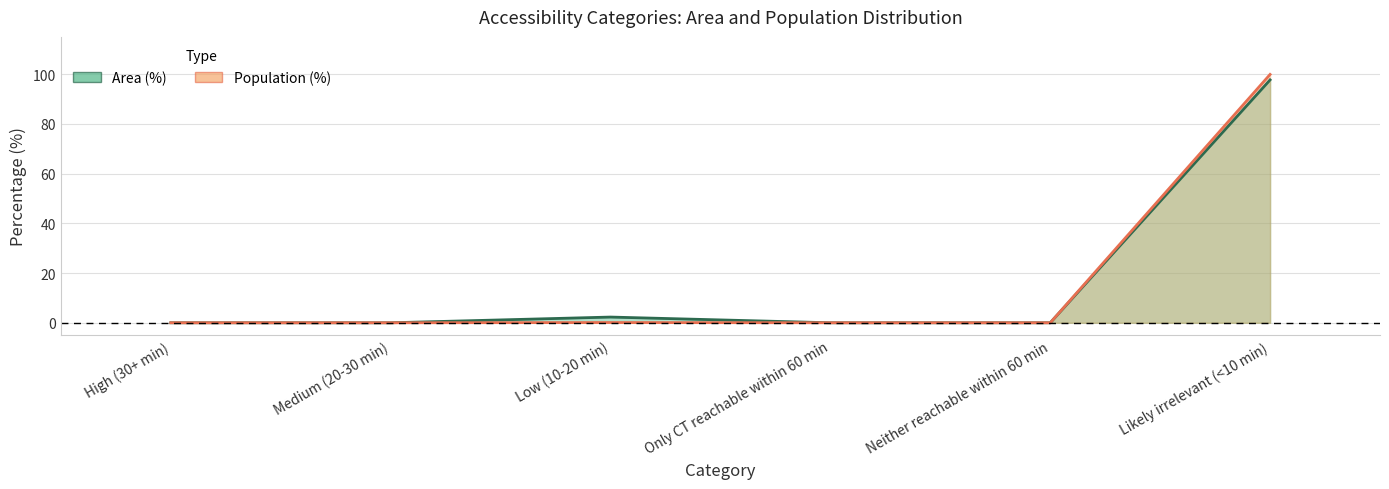

What position from the left is Only CT reachable within 60 min?

4